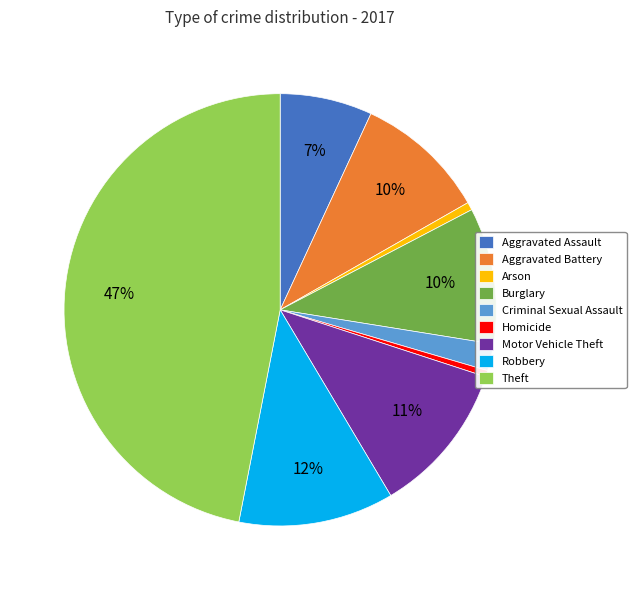

True or false: Burglary accounts for 10% of the total.

True